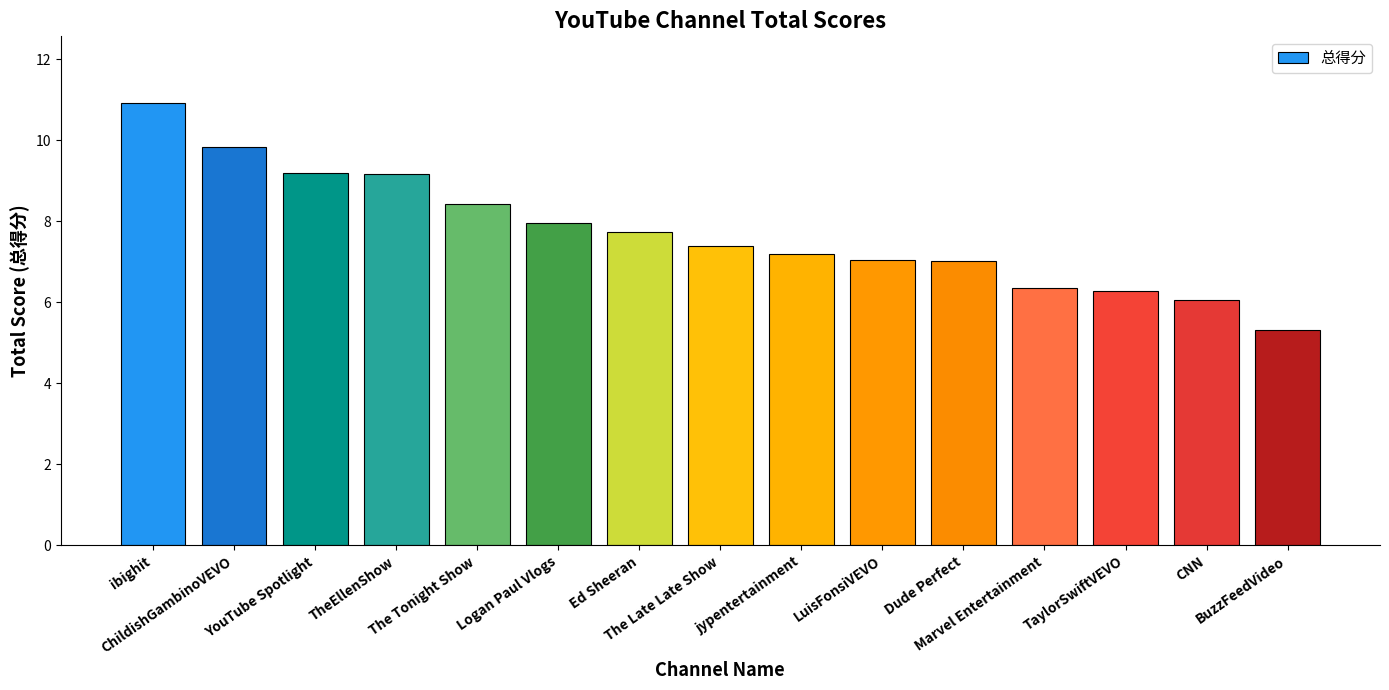

What is the difference between the values at YouTube Spotlight and CNN?

3.1